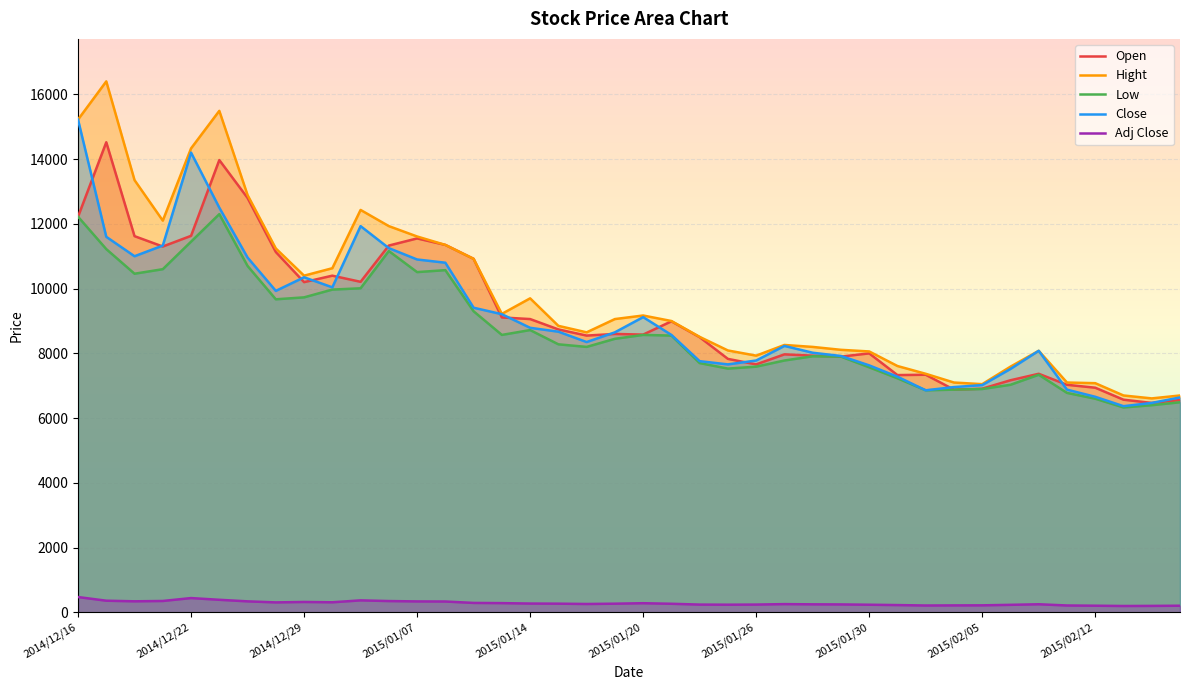

Which series has the widest spread of values?

Hight